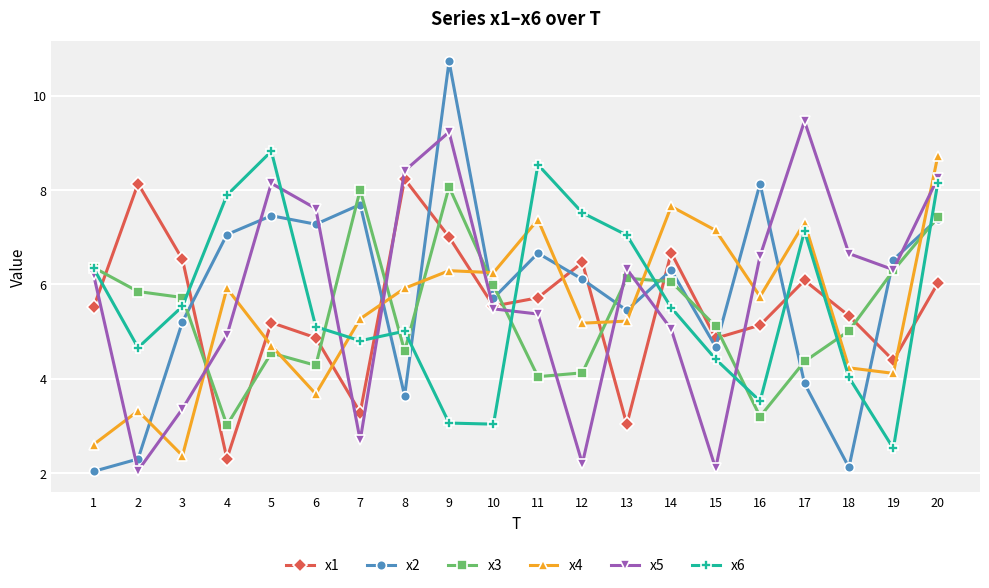

What is the sum of all x3 values?

108.1